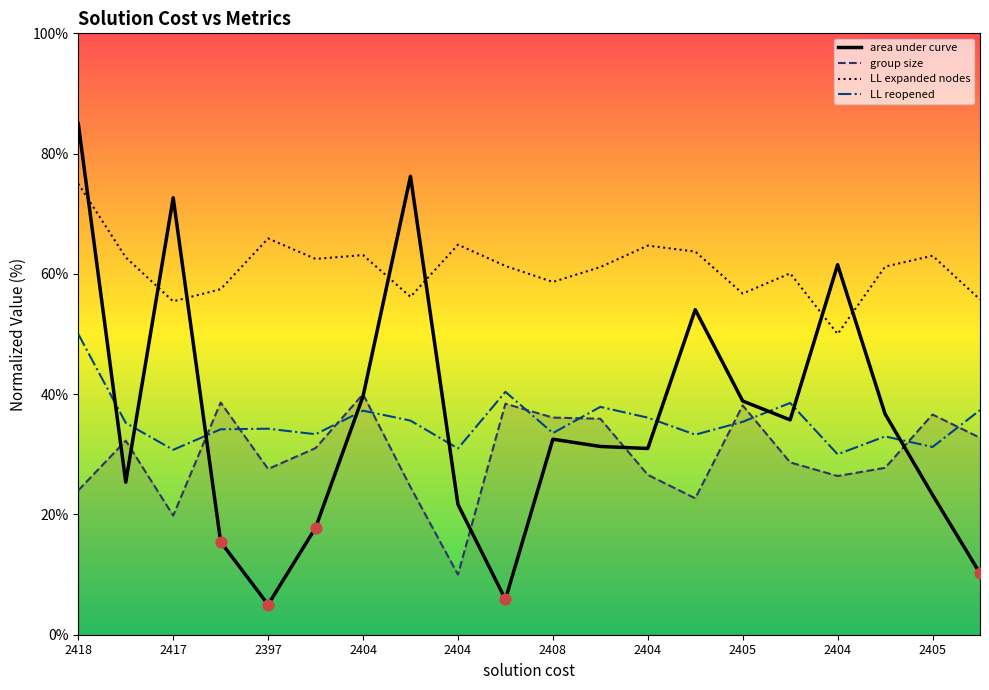

At which category is the sum across all series the highest?

2418